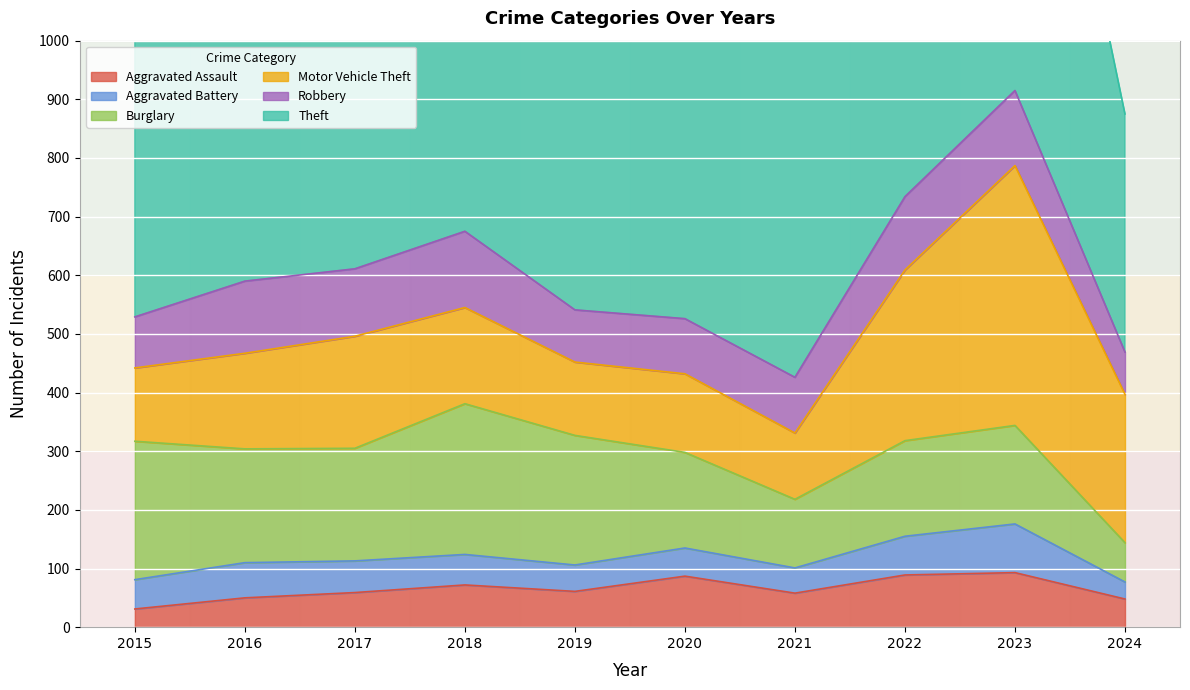

What is the difference between the maximum and minimum values in the Aggravated Assault series?

62